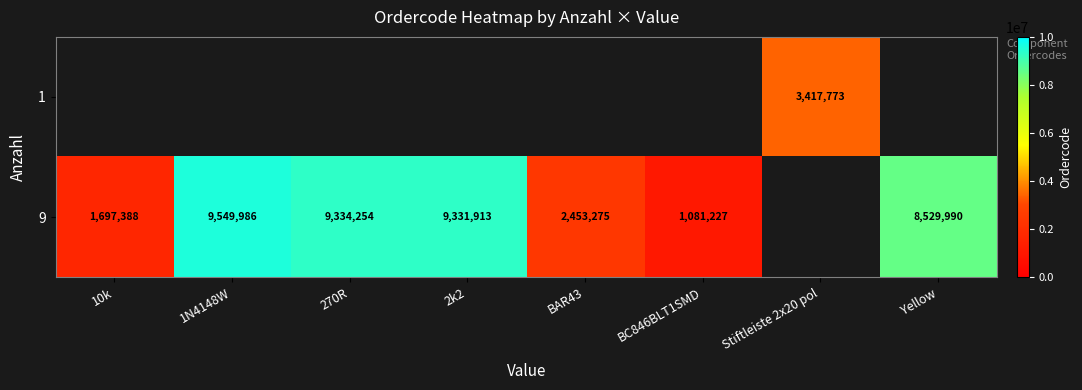

Is it true that 9 equals 693745.5 at 10k?

False